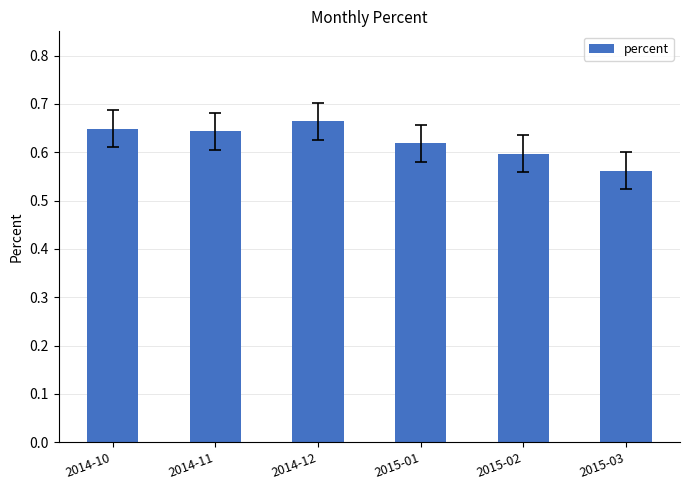

True or false: the data shows 0.1 at 2015-01.

False